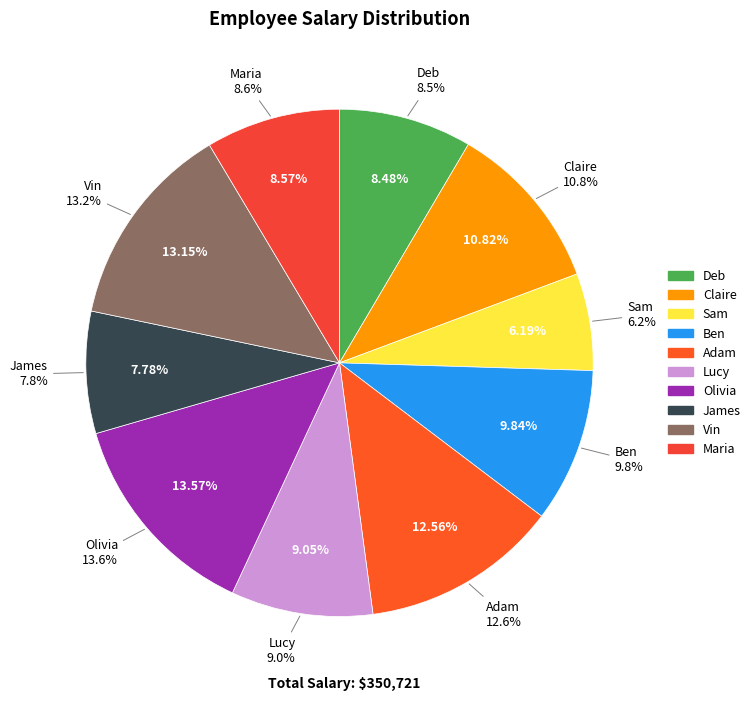

Is there a majority slice in this chart?

No